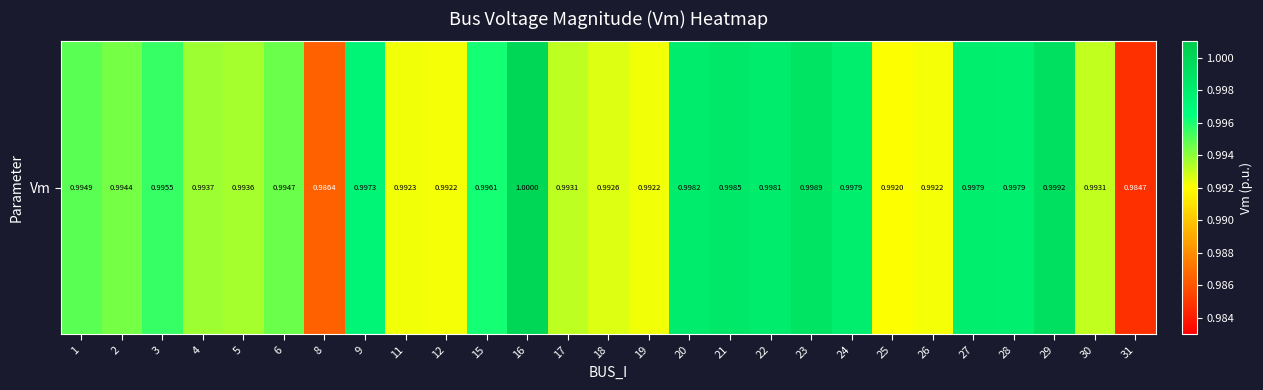

Rank the categories by value from highest to lowest.

16, 29, 23, 21, 20, 22, 24, 27, 28, 9, 15, 3, 1, 6, 2, 4, 5, 17, 30, 18, 11, 19, 12, 26, 25, 8, 31